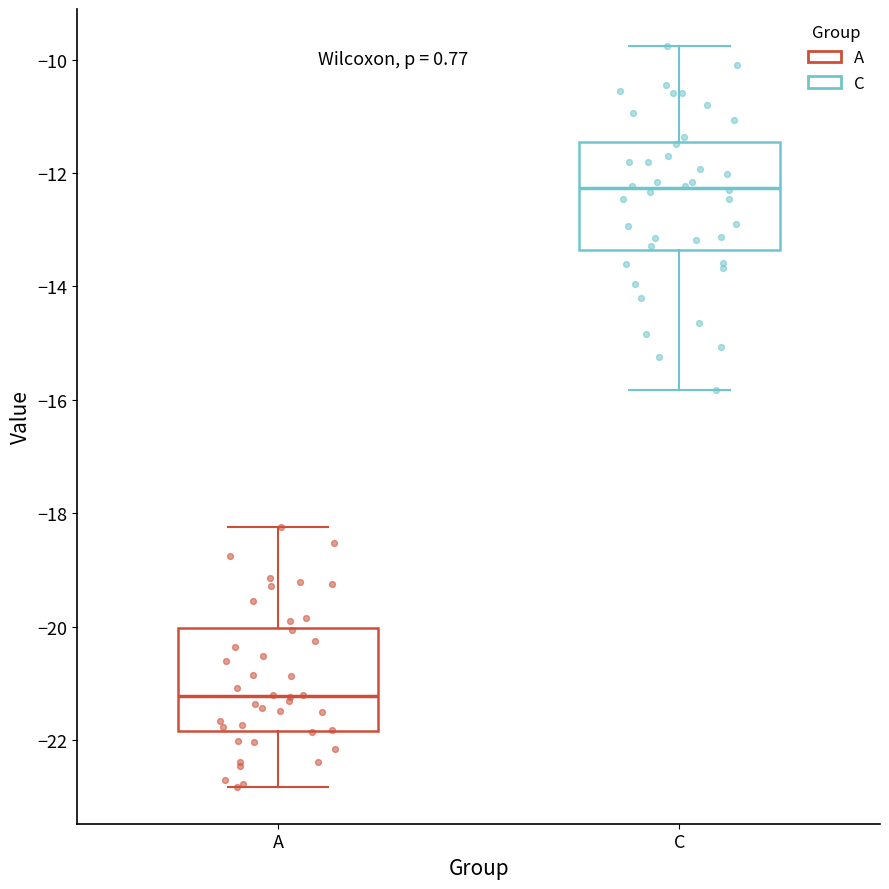

Reading left to right, transcribe this box plot: for each box, give where its median line is, the range the box spans, and where its two whiskers end, as read against the y-axis. The values are not printed on the chart, so give them approximately, as read against the axis.

A: median -21.2, box -21.8 to -20.0, whiskers -22.8 to -18.2
C: median -12.2, box -13.4 to -11.4, whiskers -15.8 to -9.8